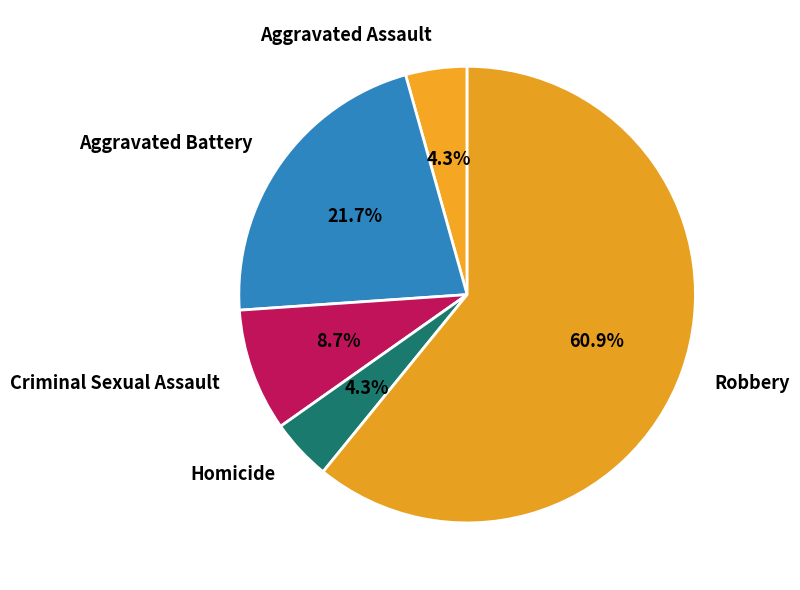

Which slice is the largest?

Robbery